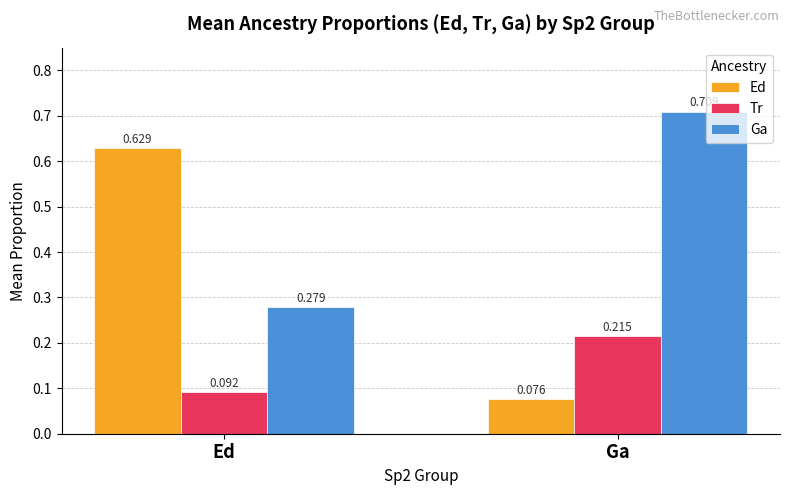

At which category does the chart reach its peak across all series?

Ga